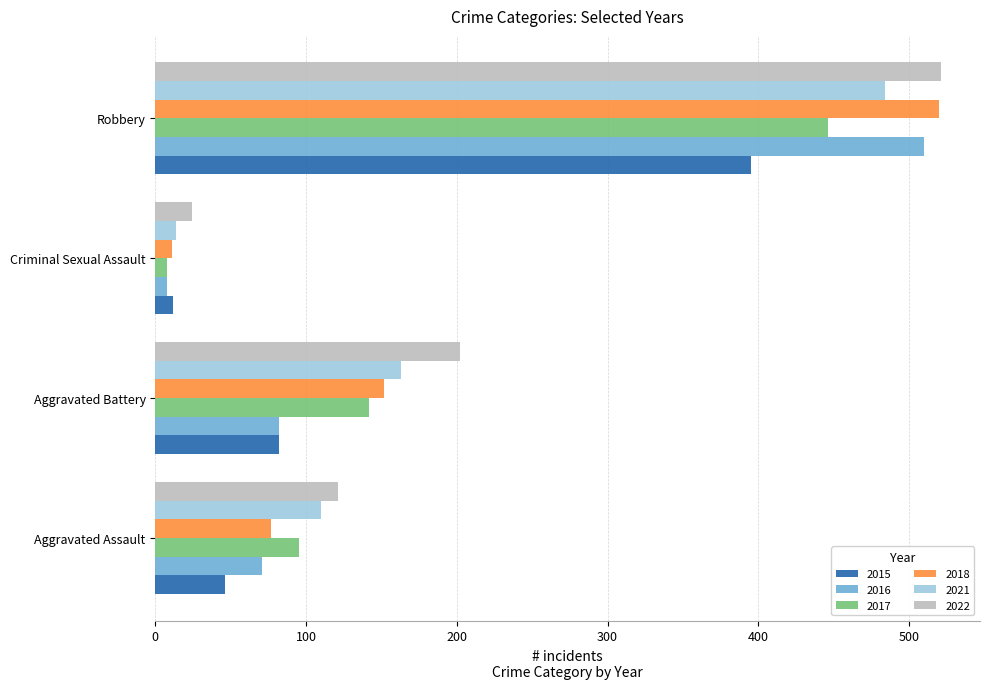

What is the sum of the 2016 values at Aggravated Battery and Criminal Sexual Assault?

90